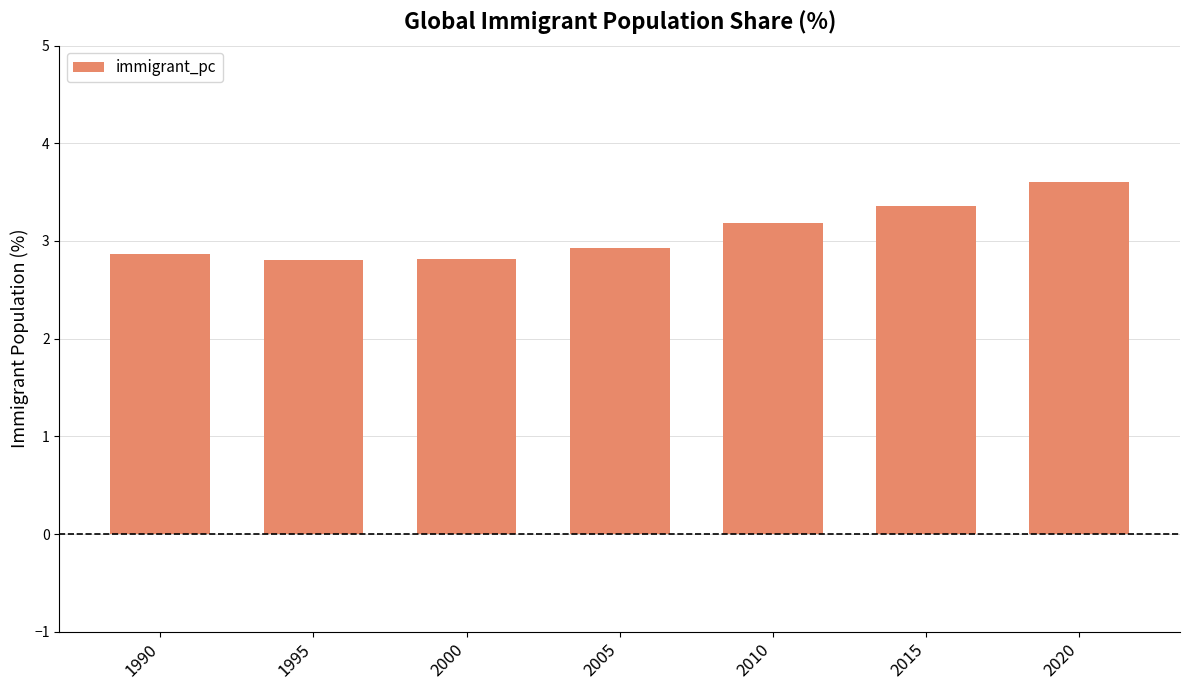

Reading right to left, transcribe all the data shown in this chart.

2020=3.6	2015=3.4	2010=3.2	2005=2.9	2000=2.8	1995=2.8	1990=2.9